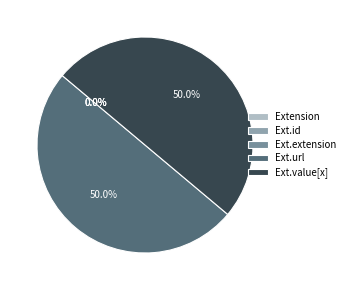

Is Extension the majority of the pie?

No